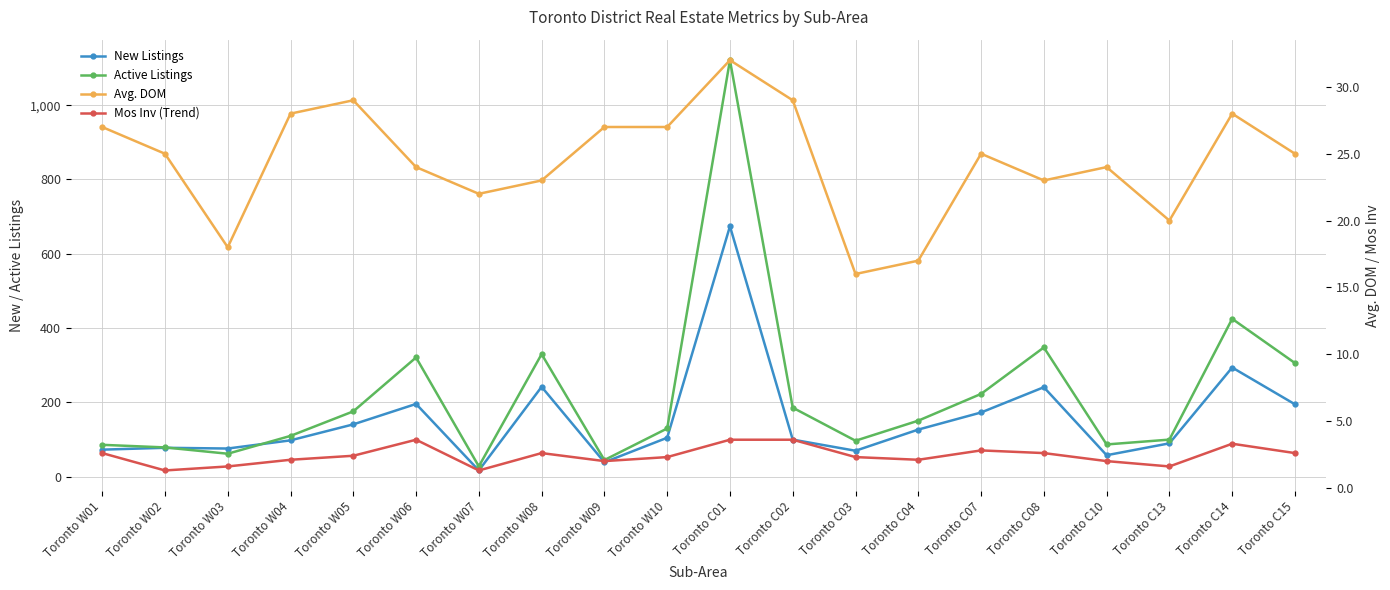

At which category does Mos Inv (Trend) reach its first local peak?

Toronto W06